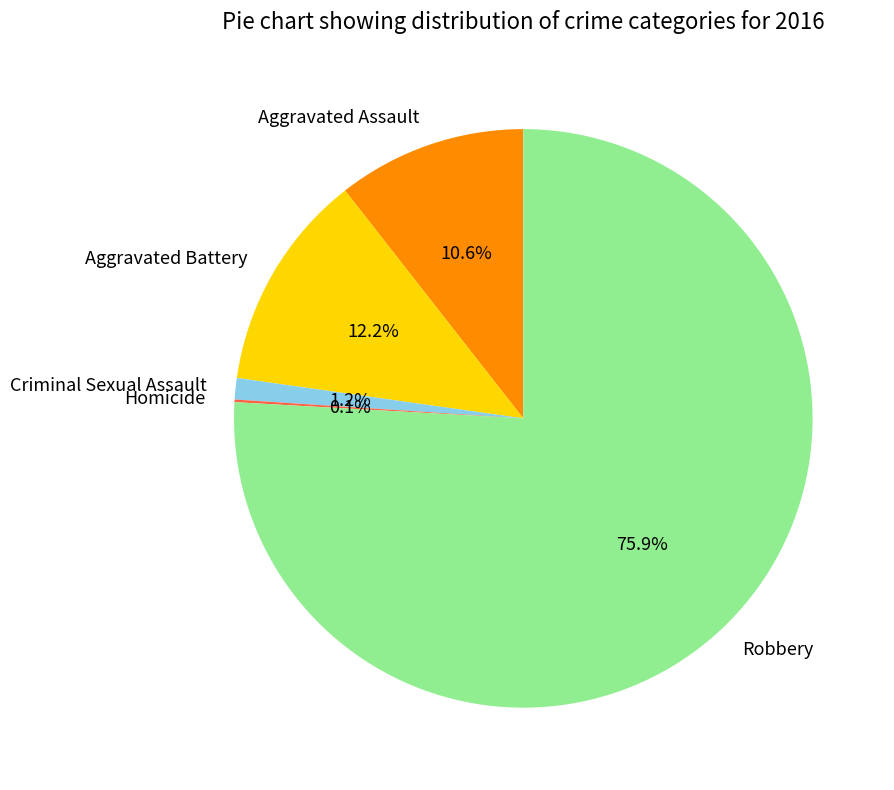

Which category has the biggest portion of the pie?

Robbery